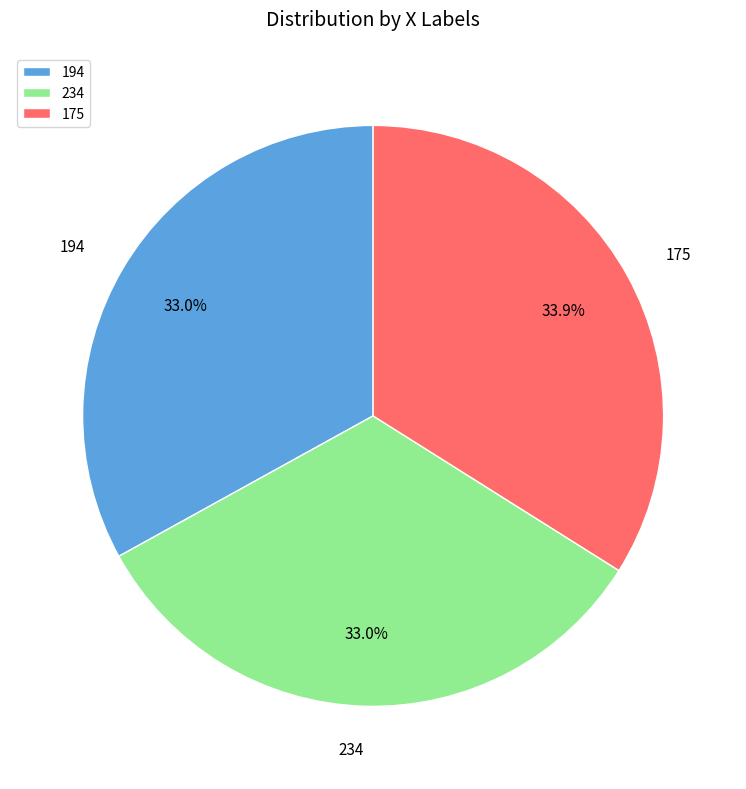

Approximately how many times larger is the value at 194 compared to 175?

1.0